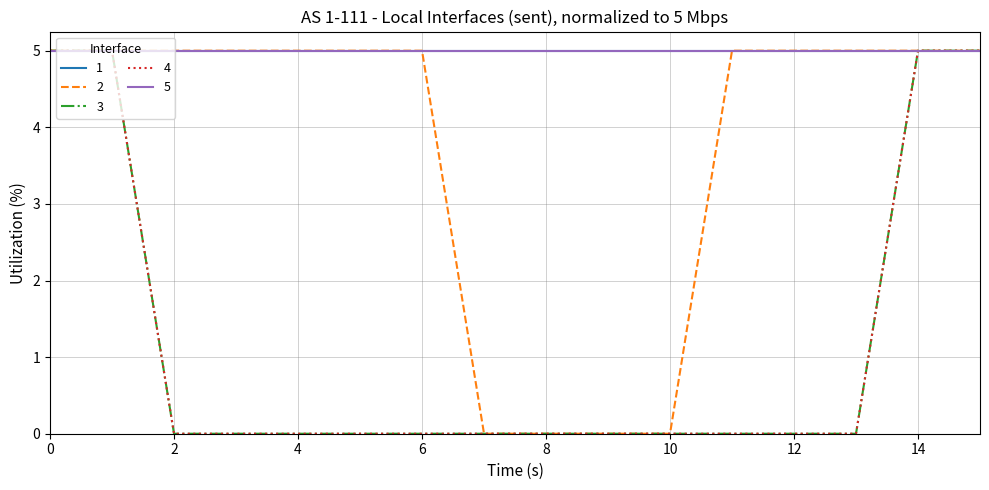

Does the chart display data point markers on the line(s)?

No